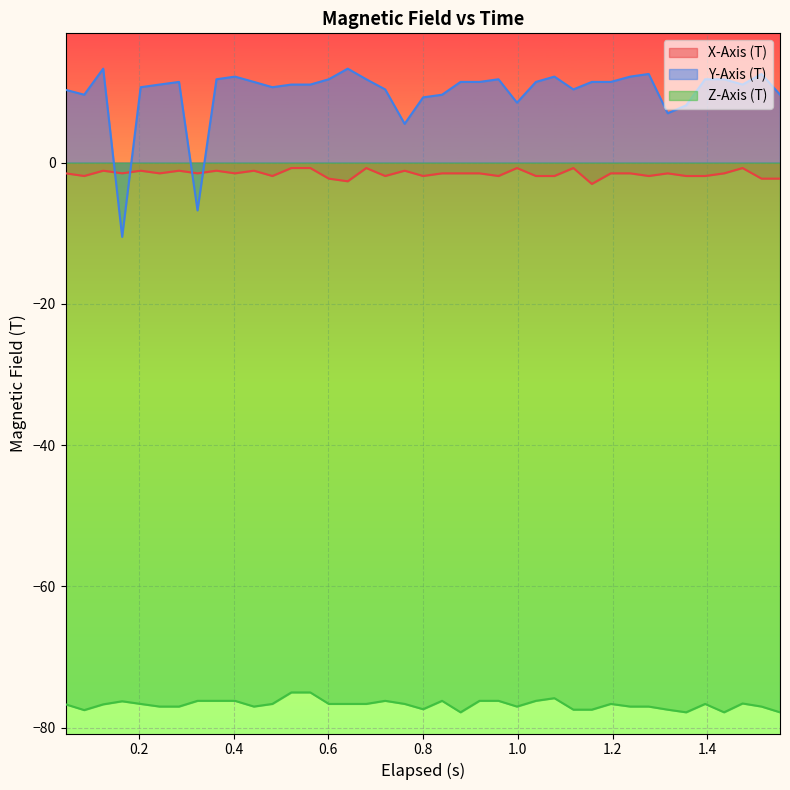

Which series has the widest spread of values?

Y-Axis (T)